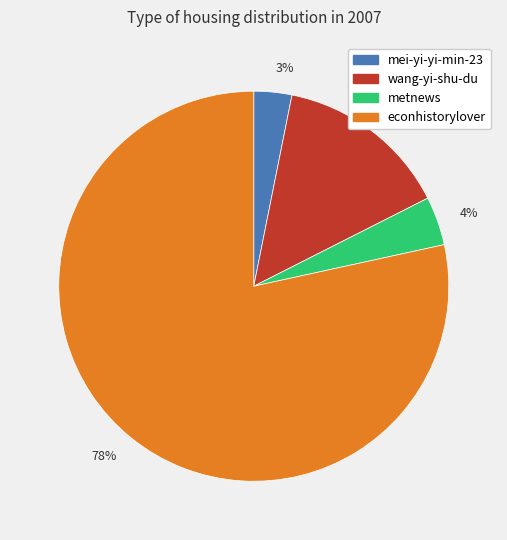

Which has a higher value, 4% or 78%?

78%